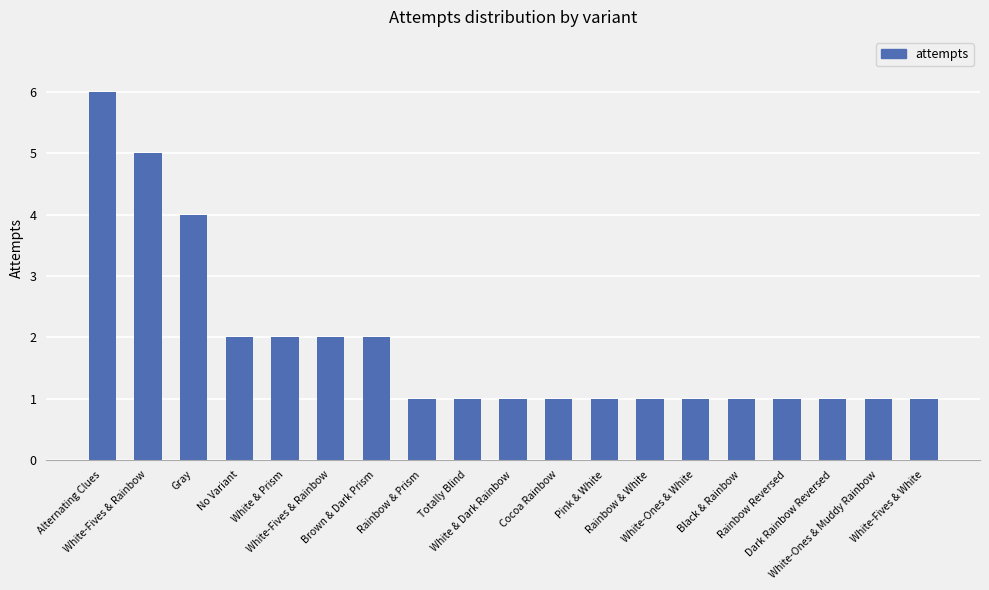

Which category has the lowest value across all series?

Rainbow & Prism